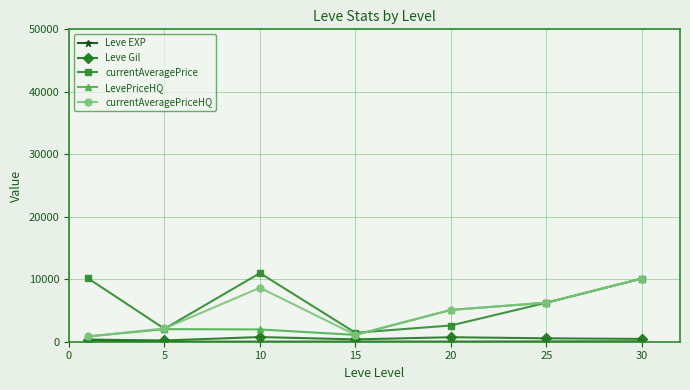

How many data points in currentAveragePrice are above 6237?

4